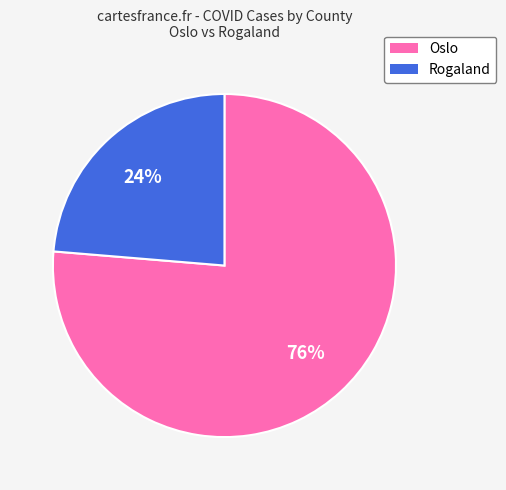

Is there a majority slice in this chart?

Yes